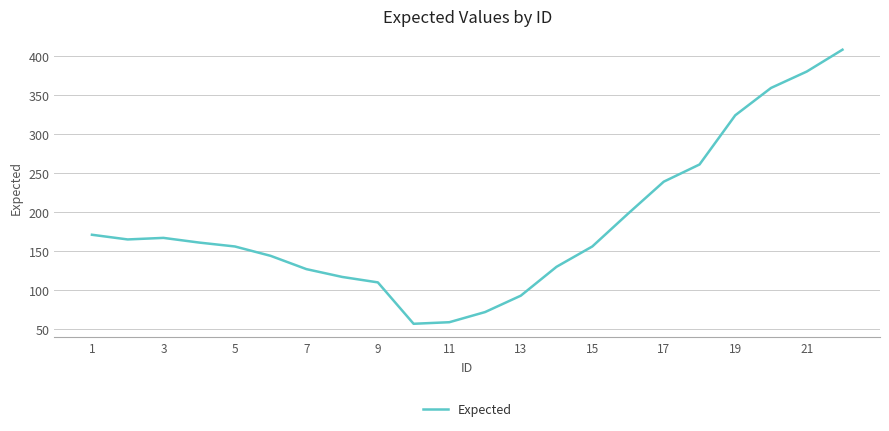

What is the smallest value displayed?

57